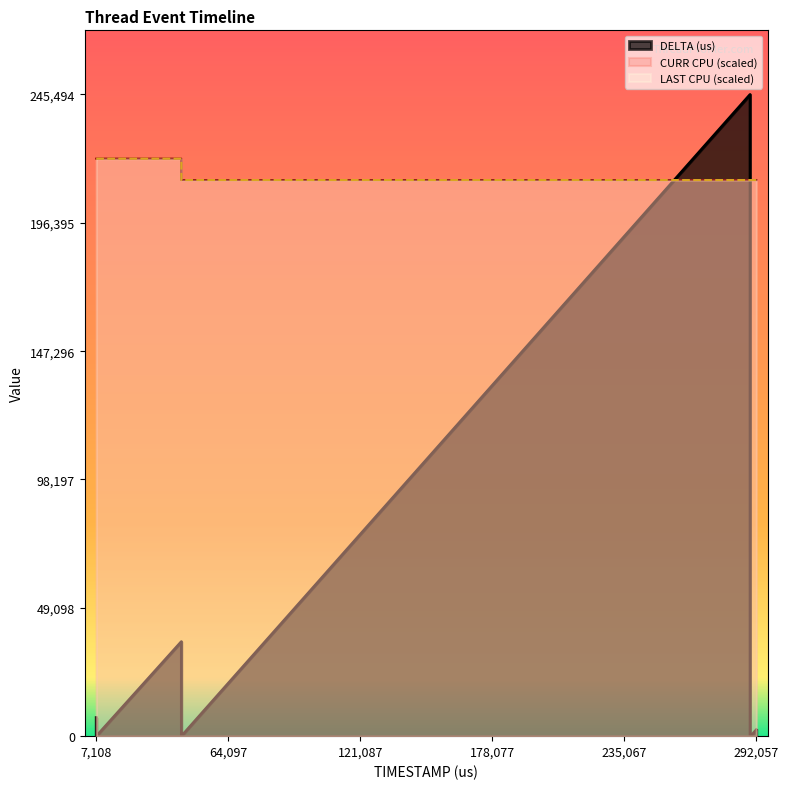

True or false: DELTA (us) and LAST CPU intersect in this chart.

True